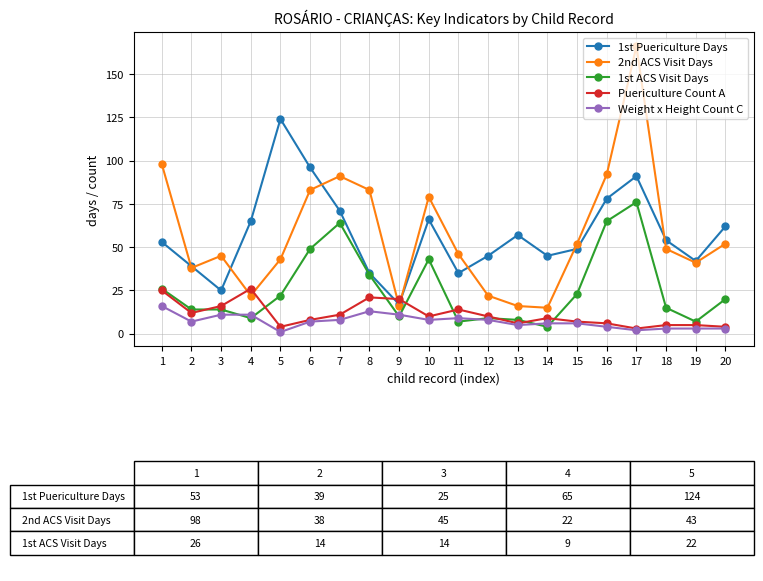

What is the value of the 2nd ACS Visit Days point at the 6th from the left?

83